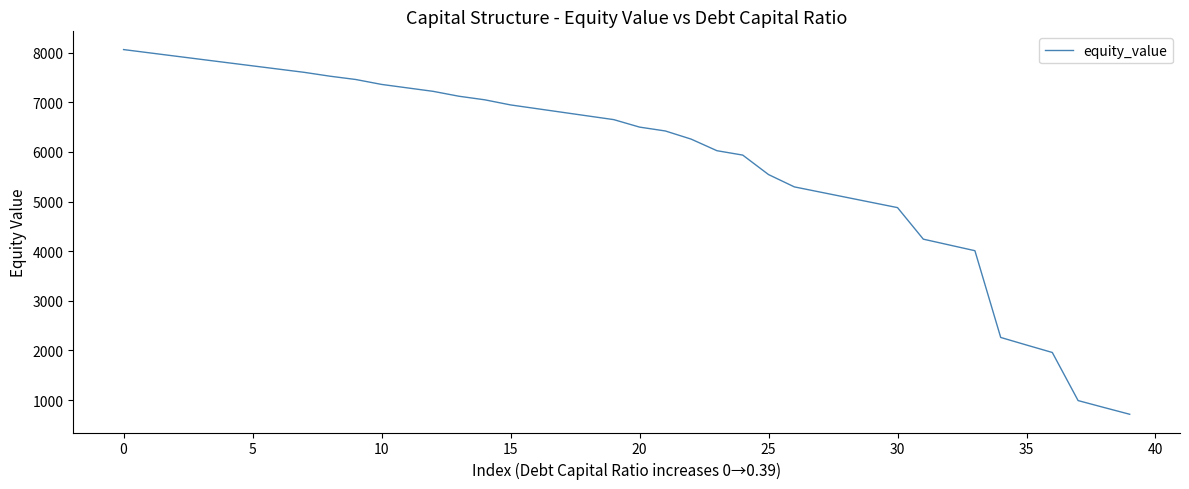

What is the smallest value displayed?

712.8